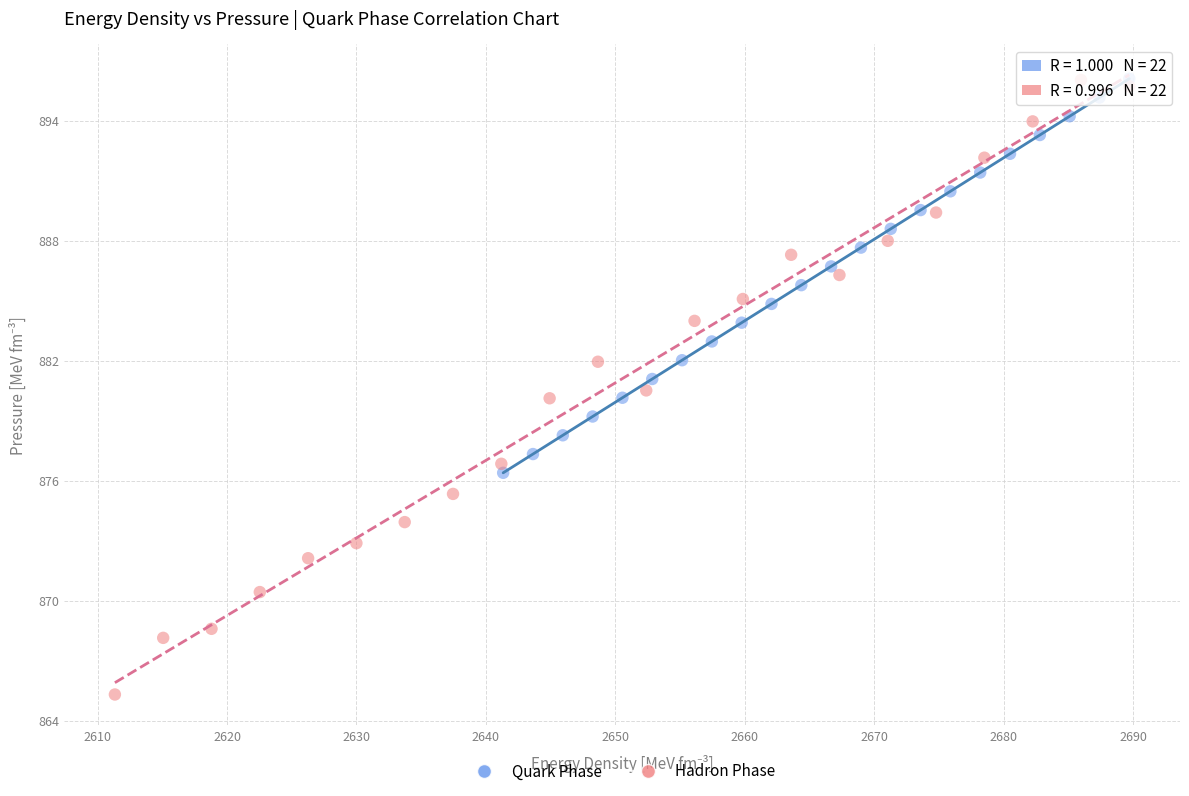

Which series contains the lowest Y value?

Hadron Phase